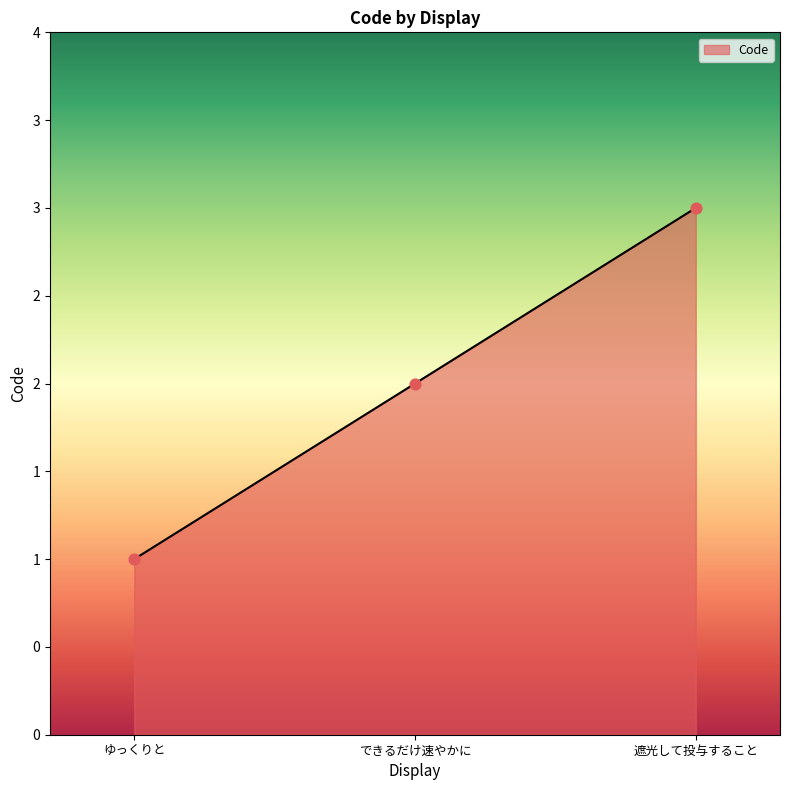

Approximately how many times larger is the value at ゆっくりと compared to できるだけ速やかに?

0.5